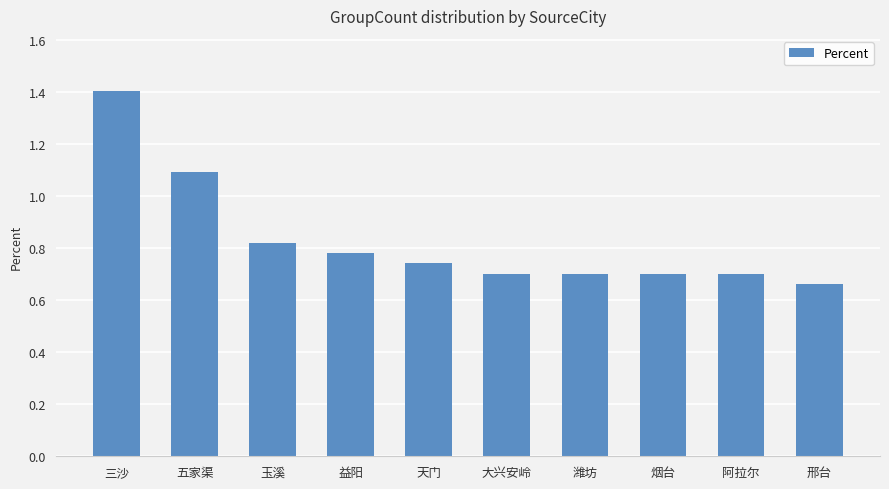

What is the difference between the second highest and second lowest values?

0.4